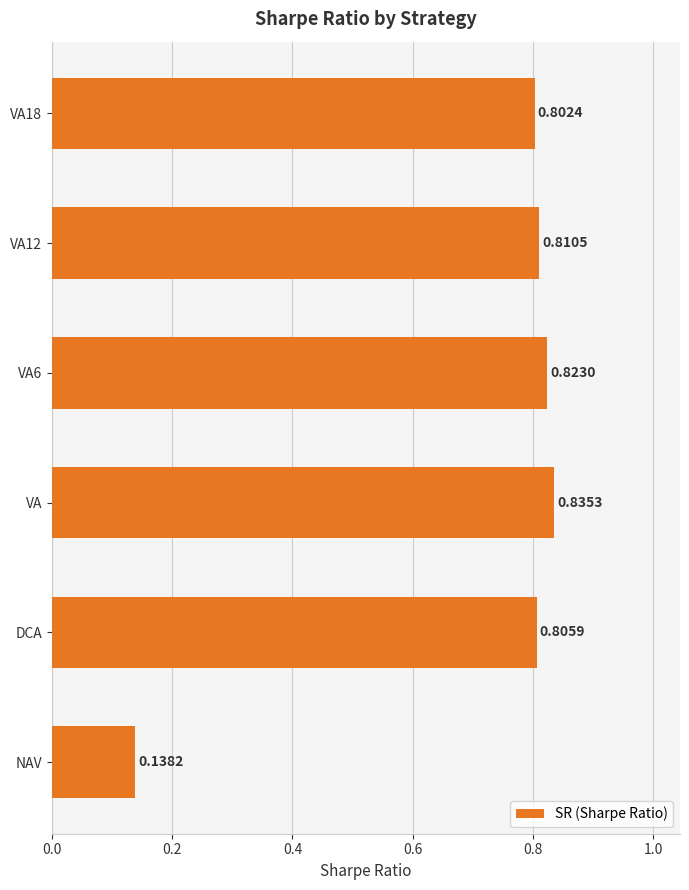

Rank the categories by value from highest to lowest.

VA, VA6, VA12, DCA, VA18, NAV